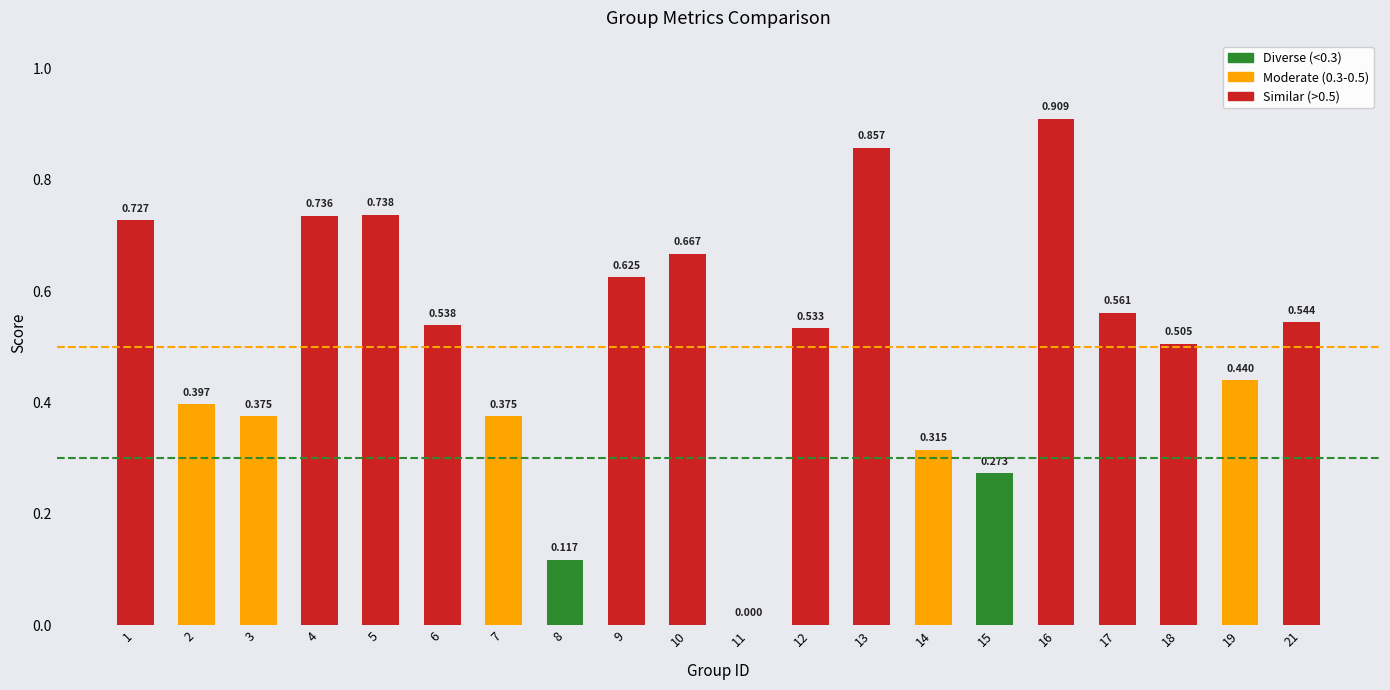

What is the difference between the values at 16 and 10?

0.2